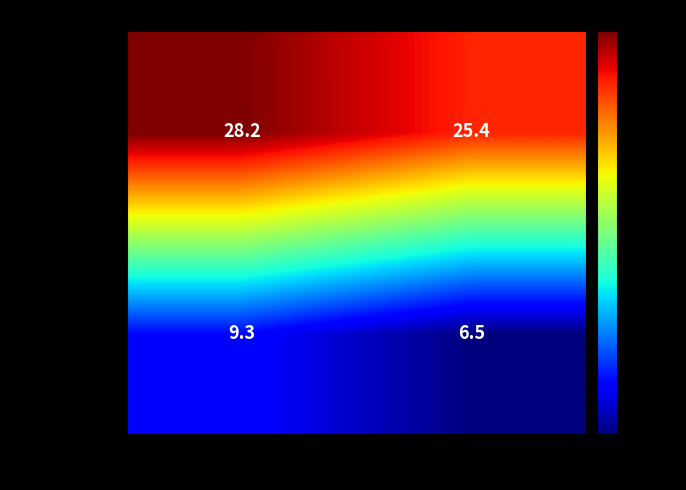

Reading right to left, list all the values displayed in this chart.

low_check=1: 25.4	28.2
low_check=0: 6.5	9.3